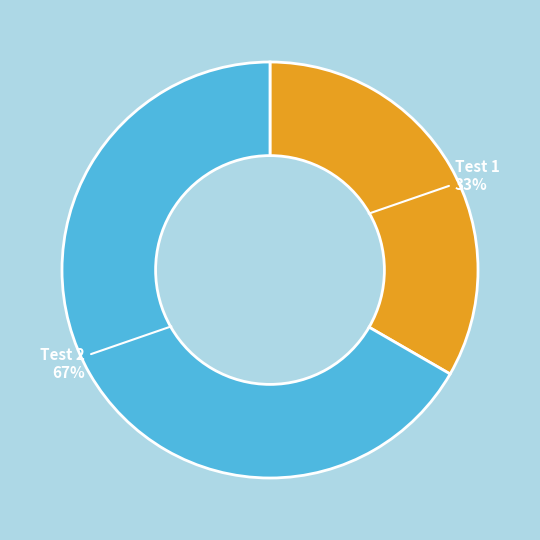

To the nearest percent, what is the combined percentage of Test 2 and Test 1?

100%